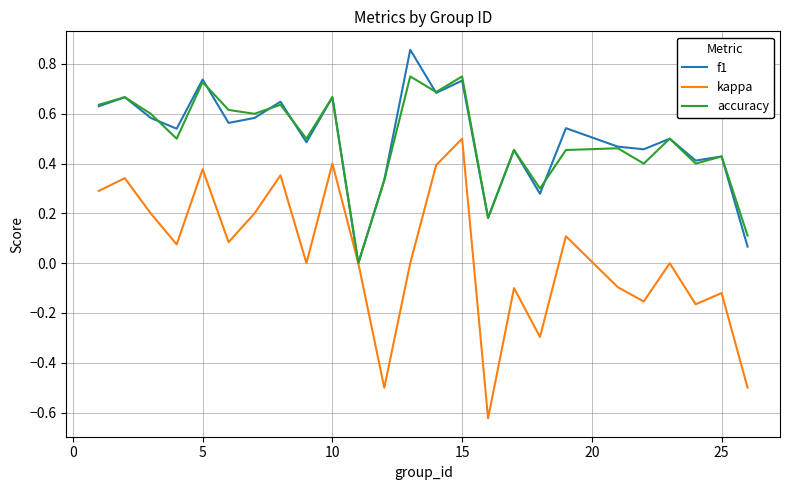

How many values in the accuracy series exceed 0?

24